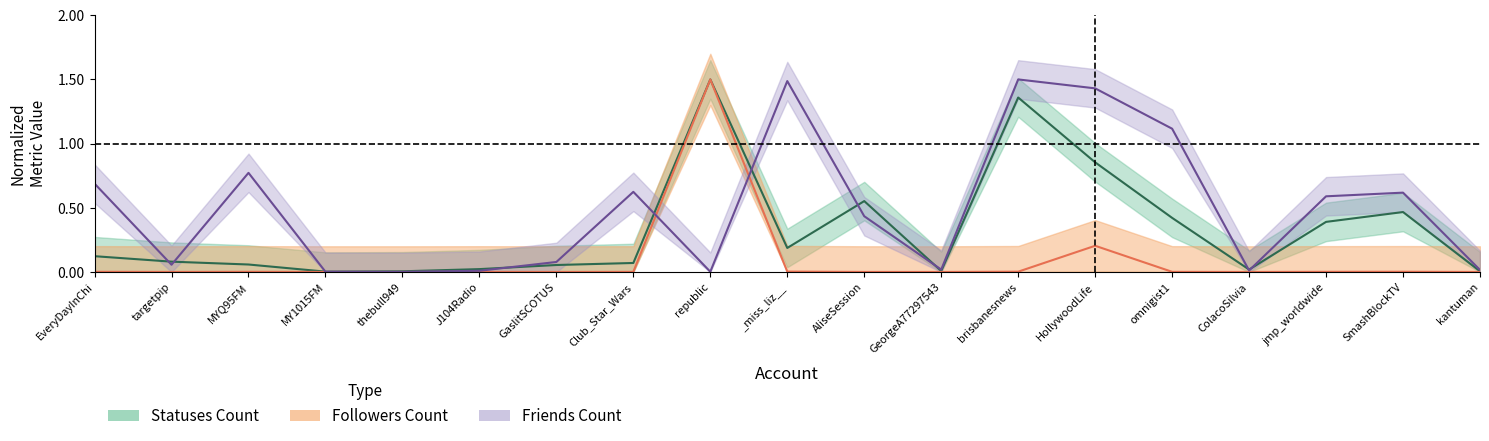

Reading left to right, extract all data points from this chart.

statuses_count: 0.1	0.1	0.1	0.0	0.0	0.0	0.1	0.1	1.5	0.2	0.6	0.0	1.4	0.9	0.4	0.0	0.4	0.5	0.0
followers_count: 0.0	0.0	0.0	0.0	0.0	0.0	0.0	0.0	1.5	0.0	0.0	0.0	0.0	0.2	0.0	0.0	0.0	0.0	0.0
friends_count: 0.7	0.1	0.8	0.0	0.0	0.0	0.1	0.6	0.0	1.5	0.4	0.0	1.5	1.4	1.1	0.0	0.6	0.6	0.0